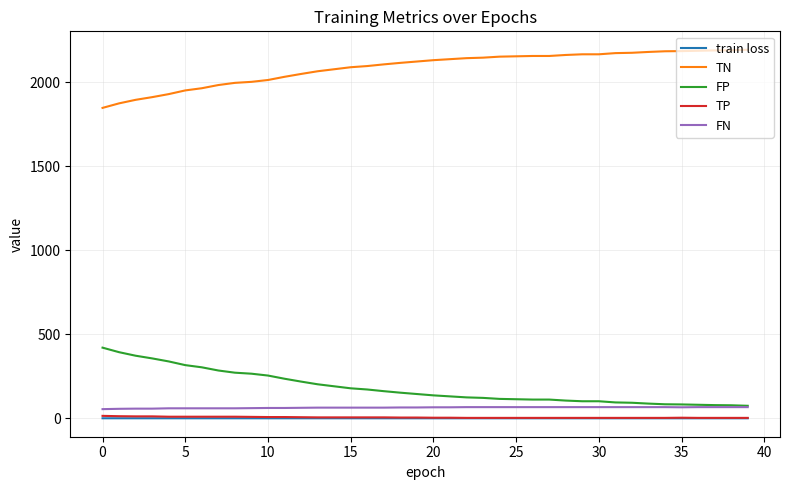

True or false: TN and FP intersect in this chart.

False